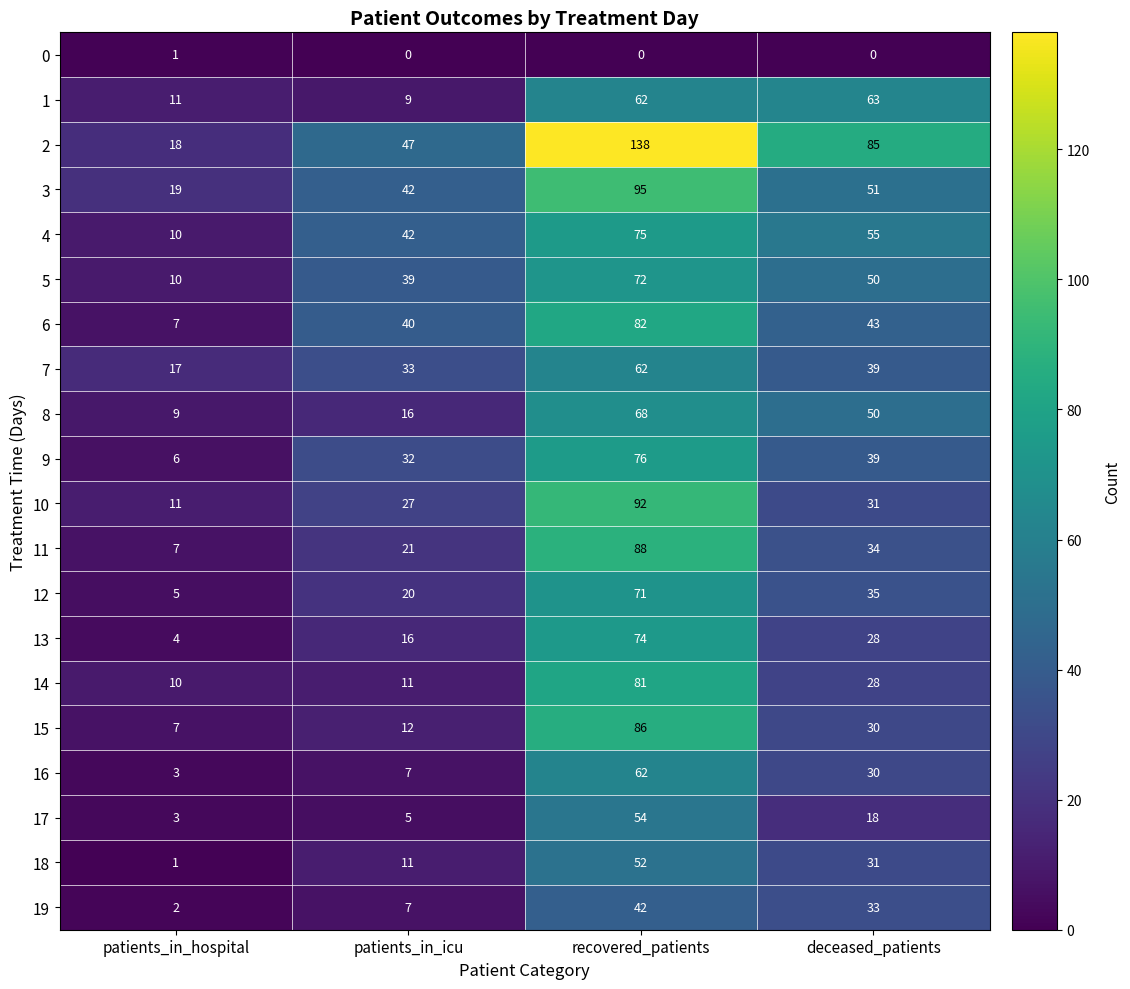

What is the minimum value for 7?

17